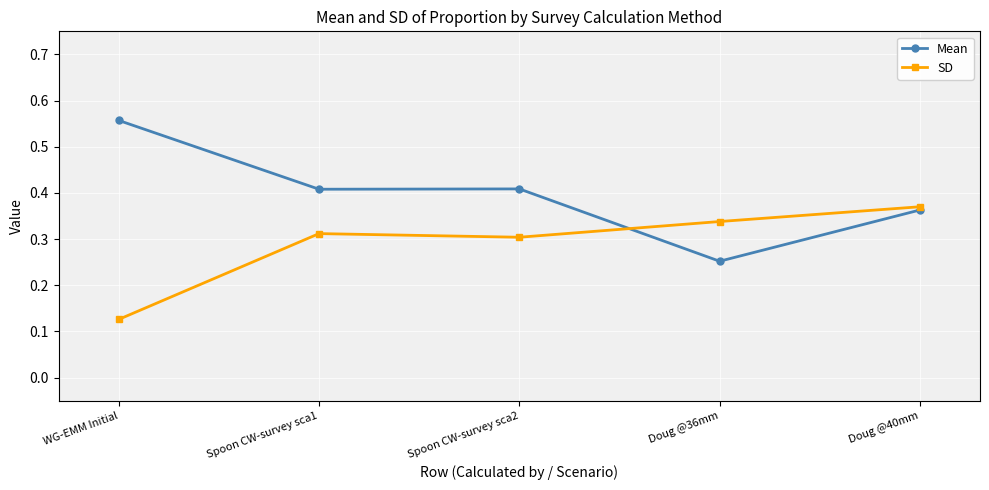

At which label is SD closest to 0?

WG-EMM Initial